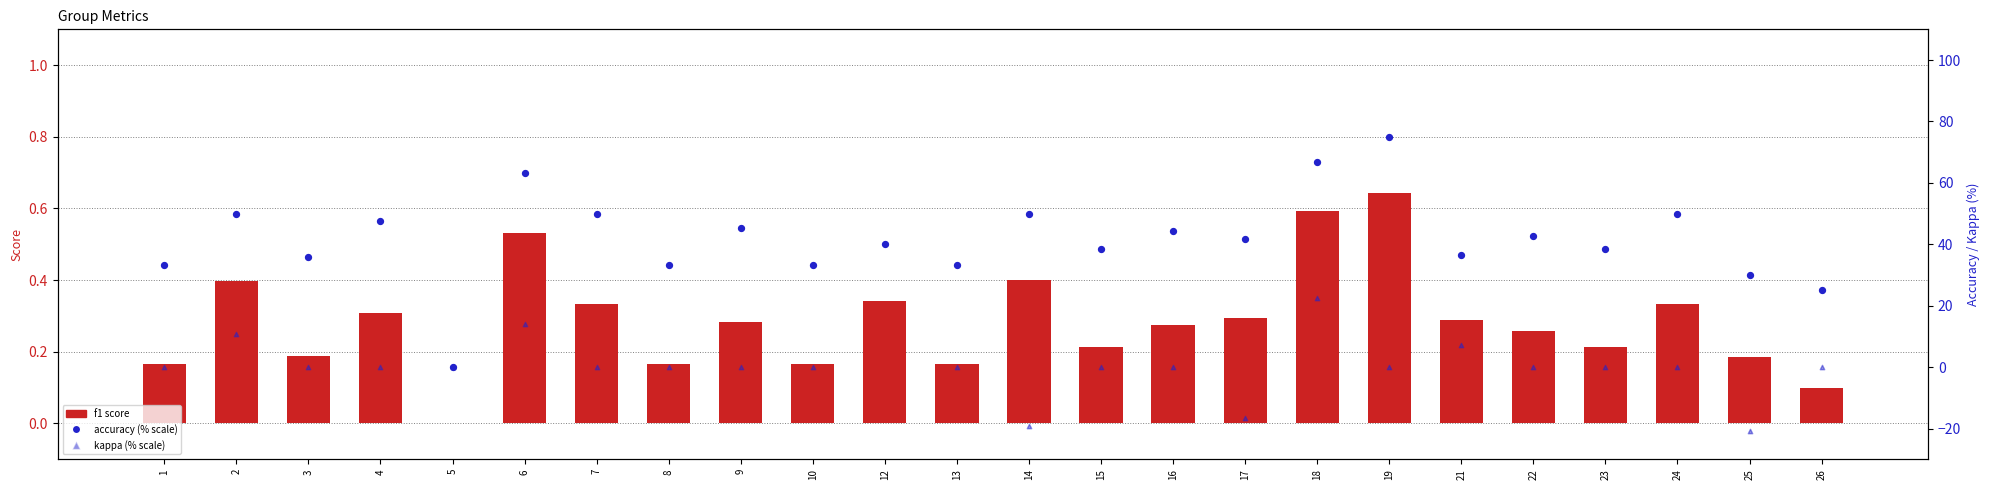

At how many categories does at least one series exceed -13?

24